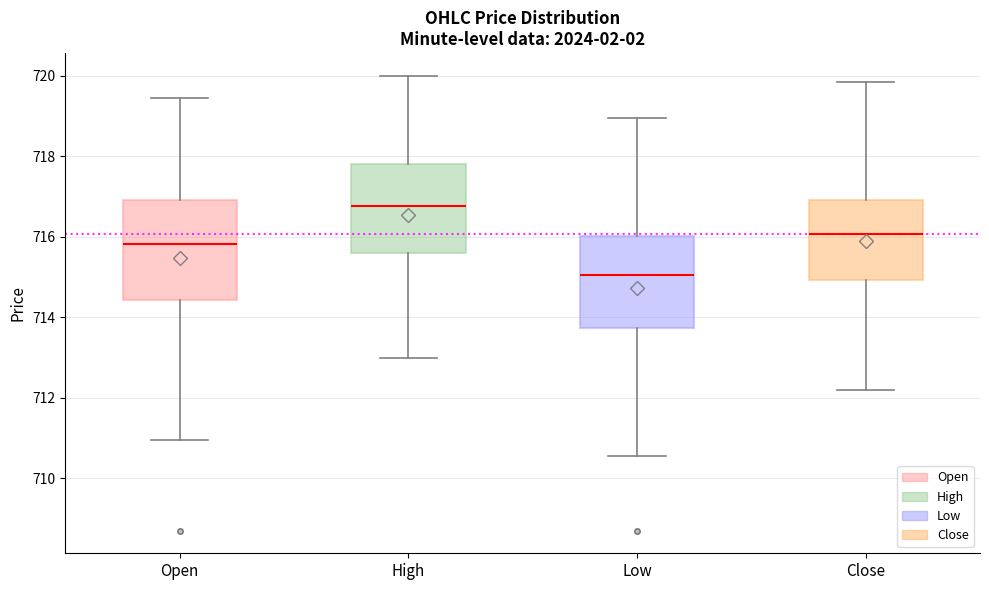

Reading left to right, transcribe this box plot: for each box, give where its median line is, the range the box spans, and where its two whiskers end, as read against the y-axis. The values are not printed on the chart, so give them approximately, as read against the axis.

Open: median 715.8, box 714.4 to 717.0, whiskers 711.0 to 719.4
High: median 716.8, box 715.6 to 717.8, whiskers 713.0 to 720.0
Low: median 715.0, box 713.8 to 716.0, whiskers 710.6 to 719.0
Close: median 716.0, box 715.0 to 717.0, whiskers 712.2 to 719.8